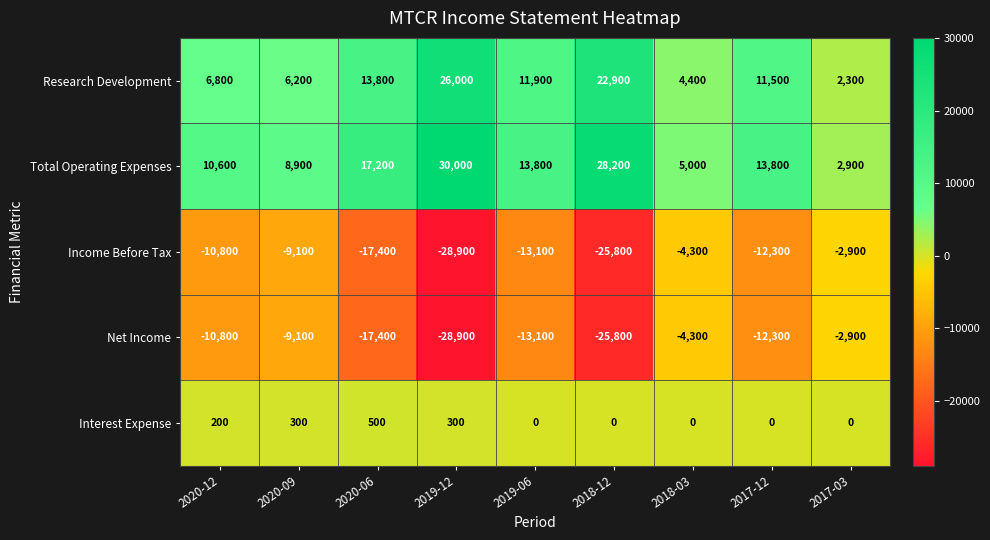

True or false: Income Before Tax has a value of -4300 at 2018-03.

True